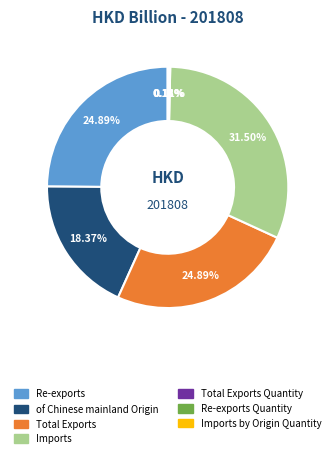

Is there a majority slice in this chart?

No